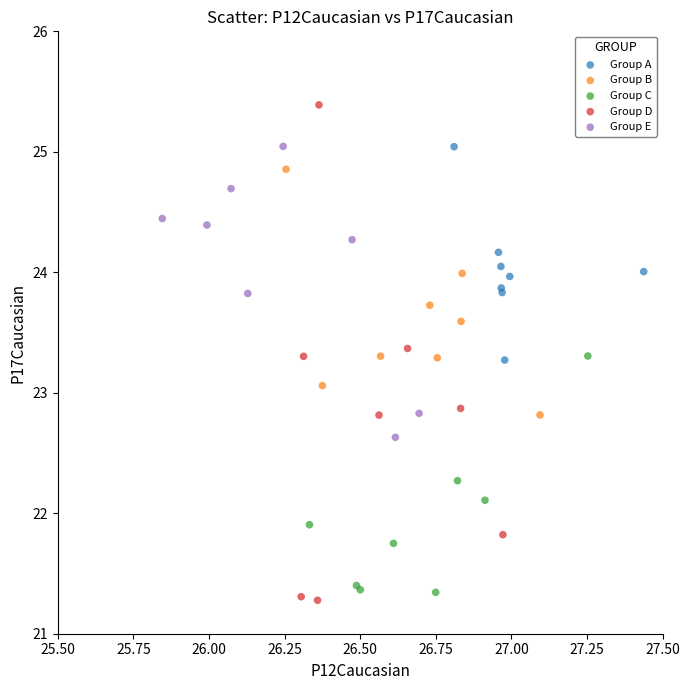

Which series reaches the minimum Y coordinate?

Group D